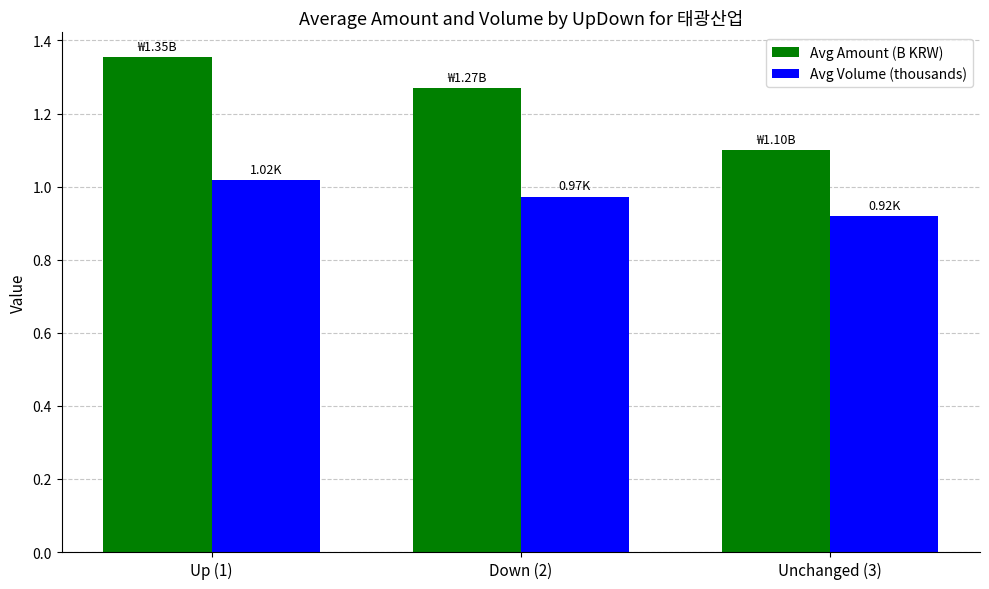

Which series changed the most between Up (1) and Down (2)?

Avg Amount (B KRW)